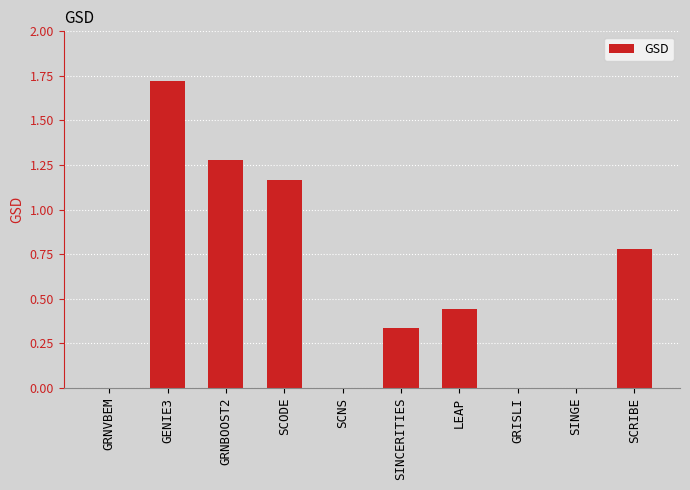

The chart shows a value of 0.0 at GRNVBEM. True or false?

True